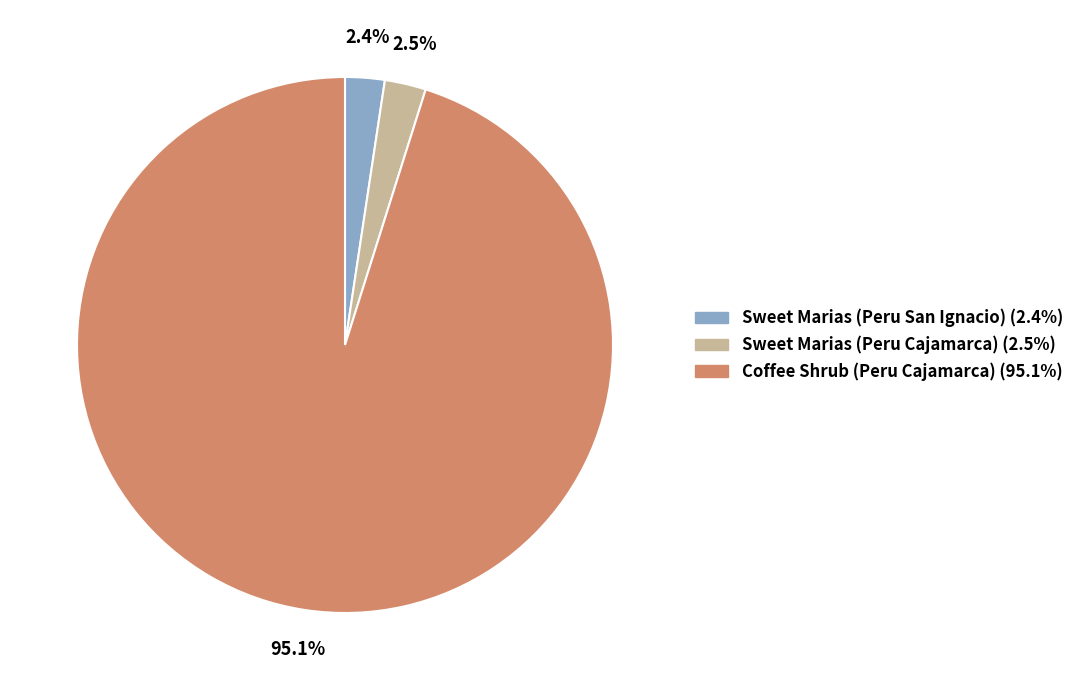

How many segments does this pie chart have?

3